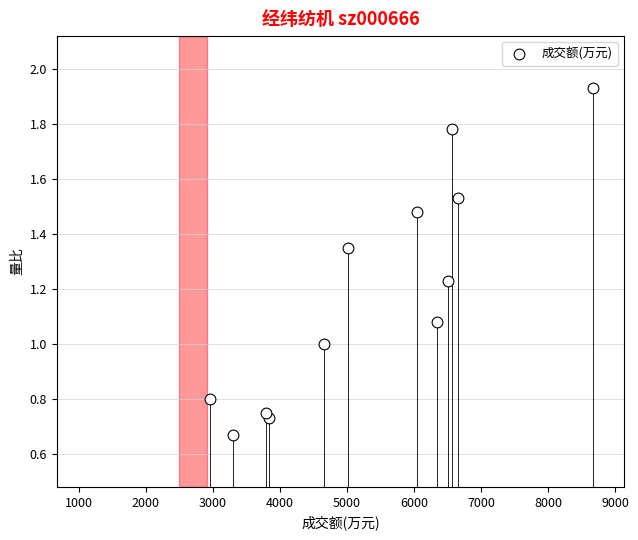

What is the average X value?

5367.1